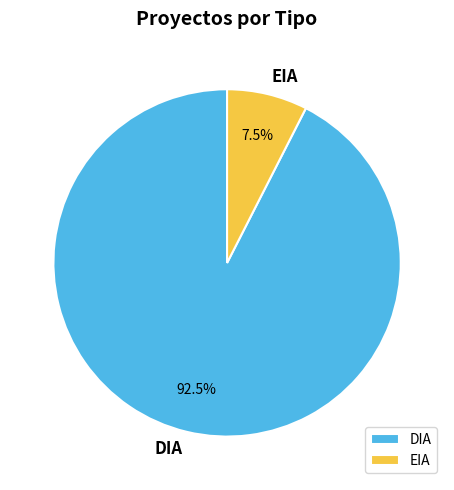

Is the sum of EIA and DIA greater than half?

Yes